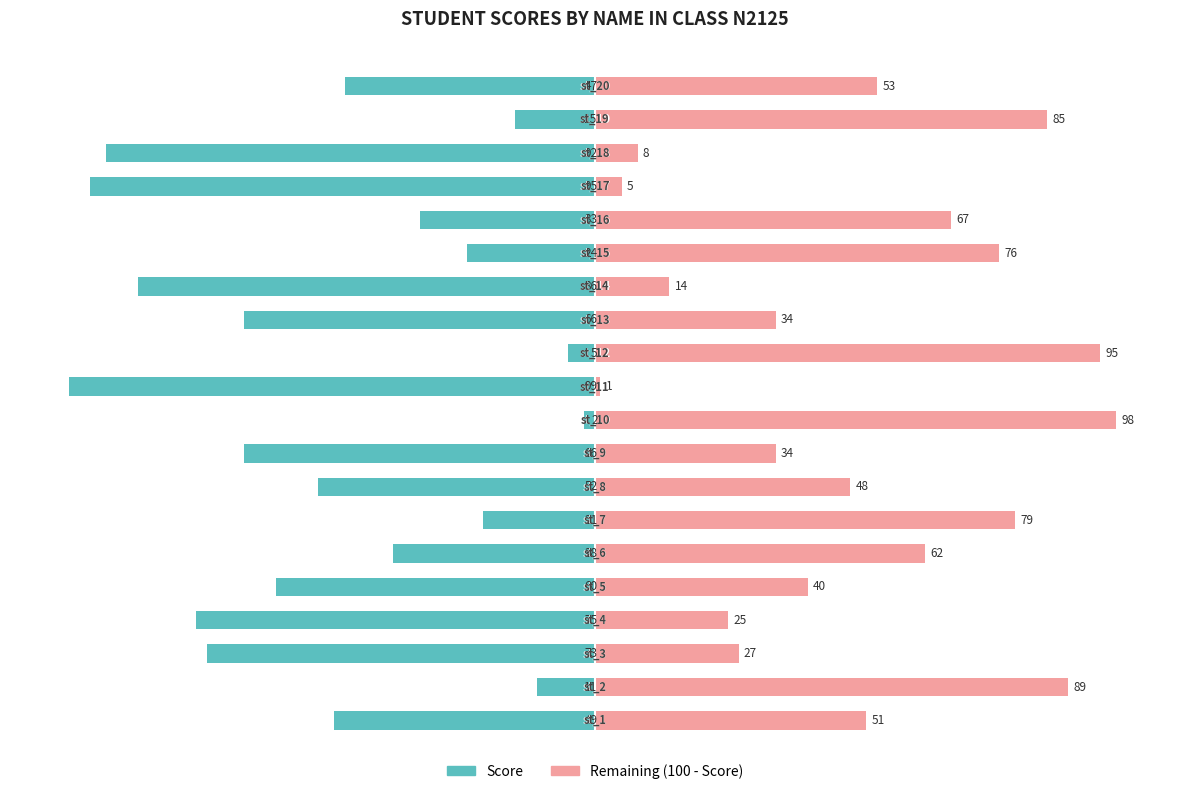

Reading right to left, transcribe all the data shown in this chart.

Score: -47	-15	-92	-95	-33	-24	-86	-66	-5	-99	-2	-66	-52	-21	-38	-60	-75	-73	-11	-49
Remaining: 53	85	8	5	67	76	14	34	95	1	98	34	48	79	62	40	25	27	89	51